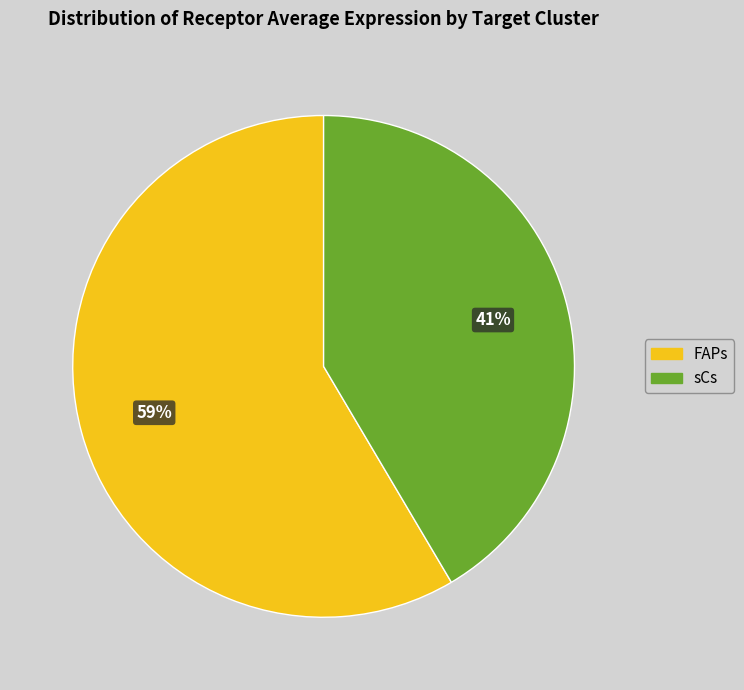

Is the sum of FAPs and sCs greater than half?

Yes